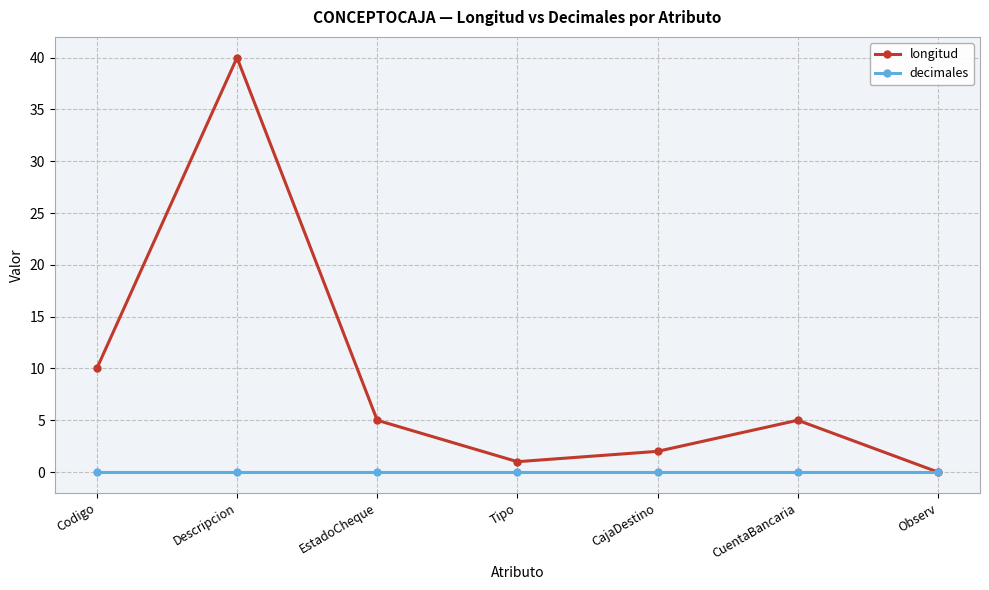

Which series has the largest total across all categories?

longitud